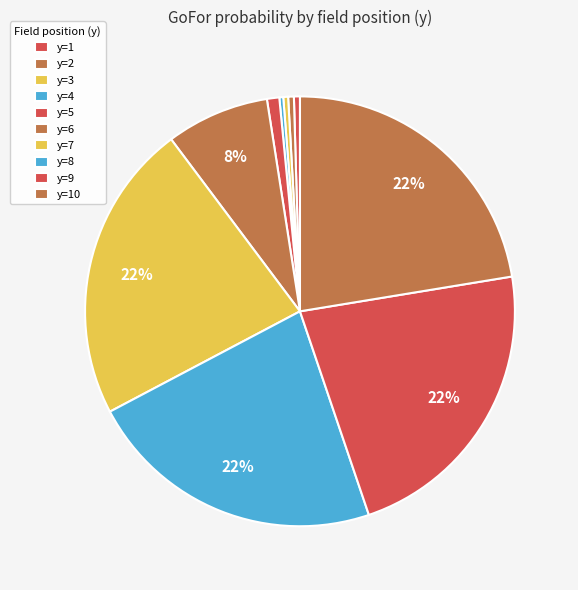

What percentage is the y=6 slice, to the nearest percent?

8%